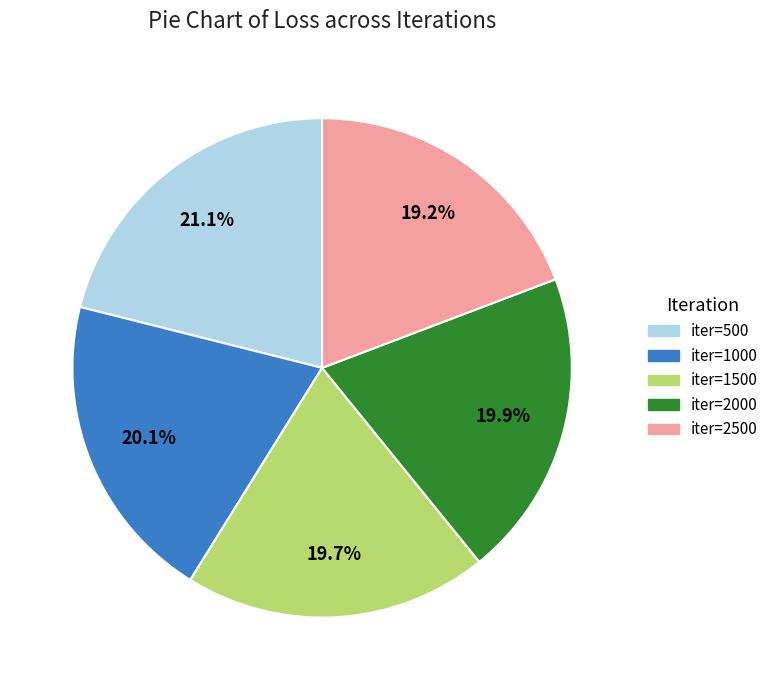

Is there any slice that represents more than half of the pie?

No